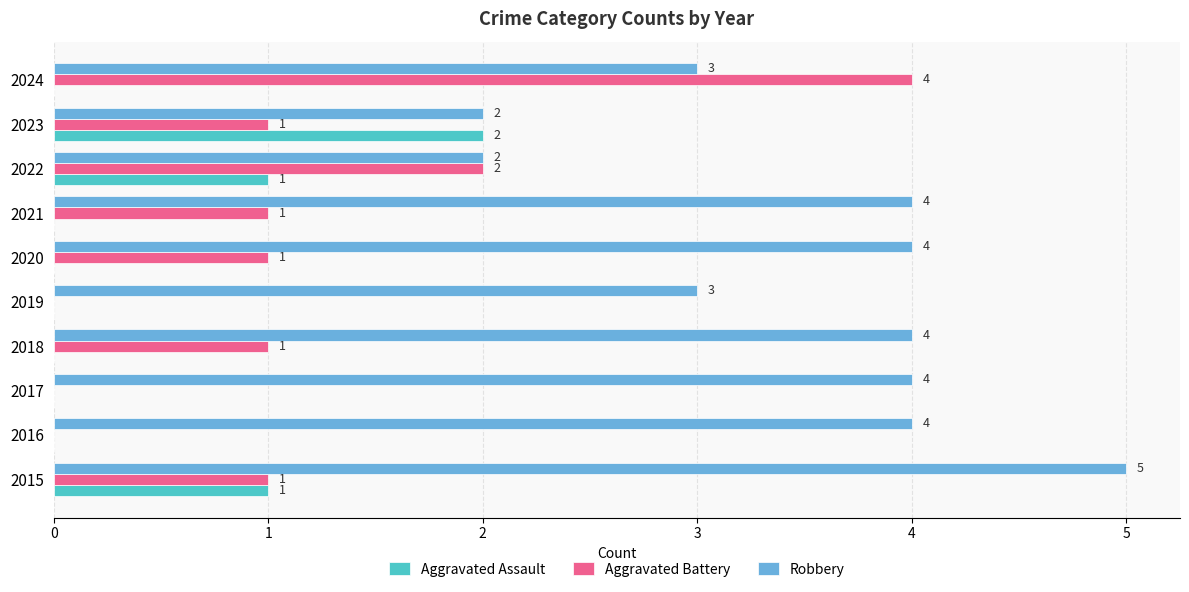

At which label is Aggravated Battery closest to 2?

2022